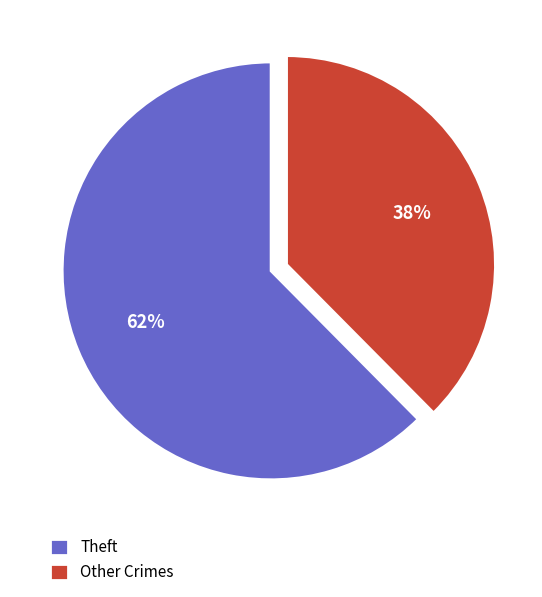

Between Theft and Other Crimes, which is larger?

Theft